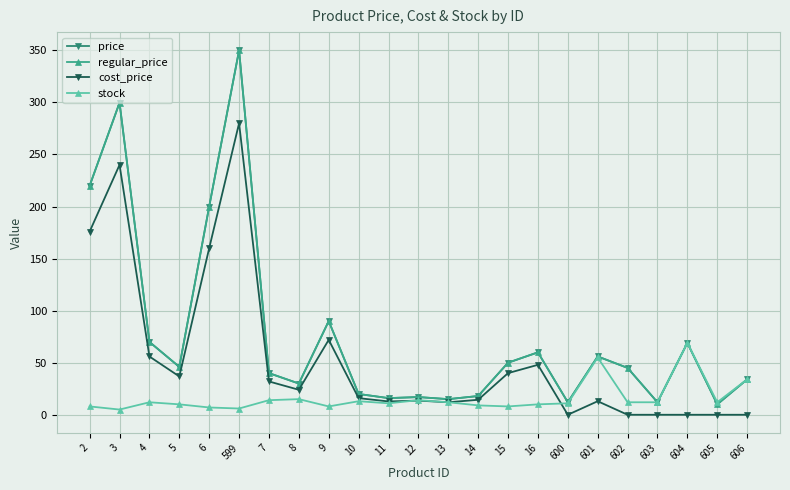

The value of price at 9 is 90.0. True or false?

True